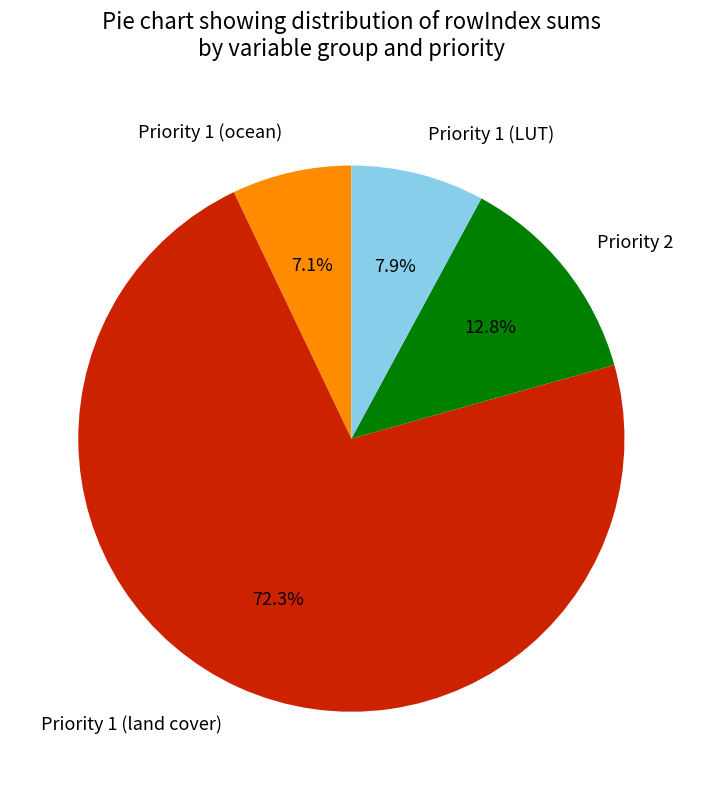

Between Priority 1 (land cover) and Priority 2, which is larger?

Priority 1 (land cover)